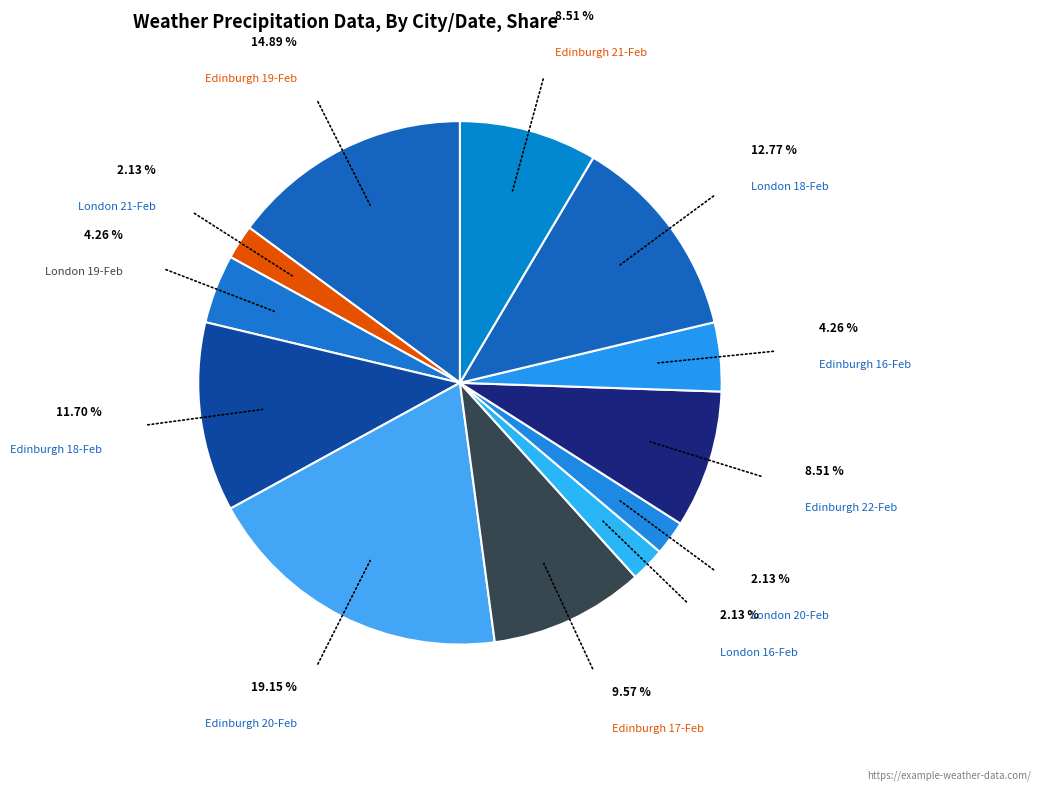

Count the number of slices in the pie.

12